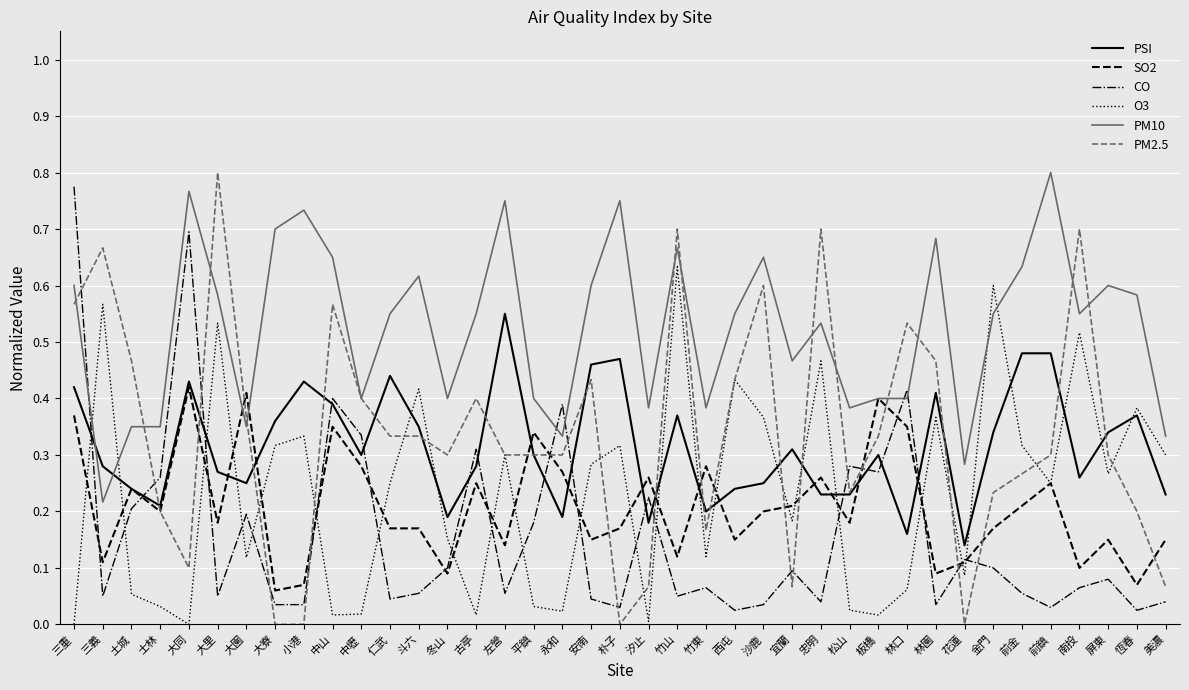

Which category has the lowest value in the PM10 series?

三義